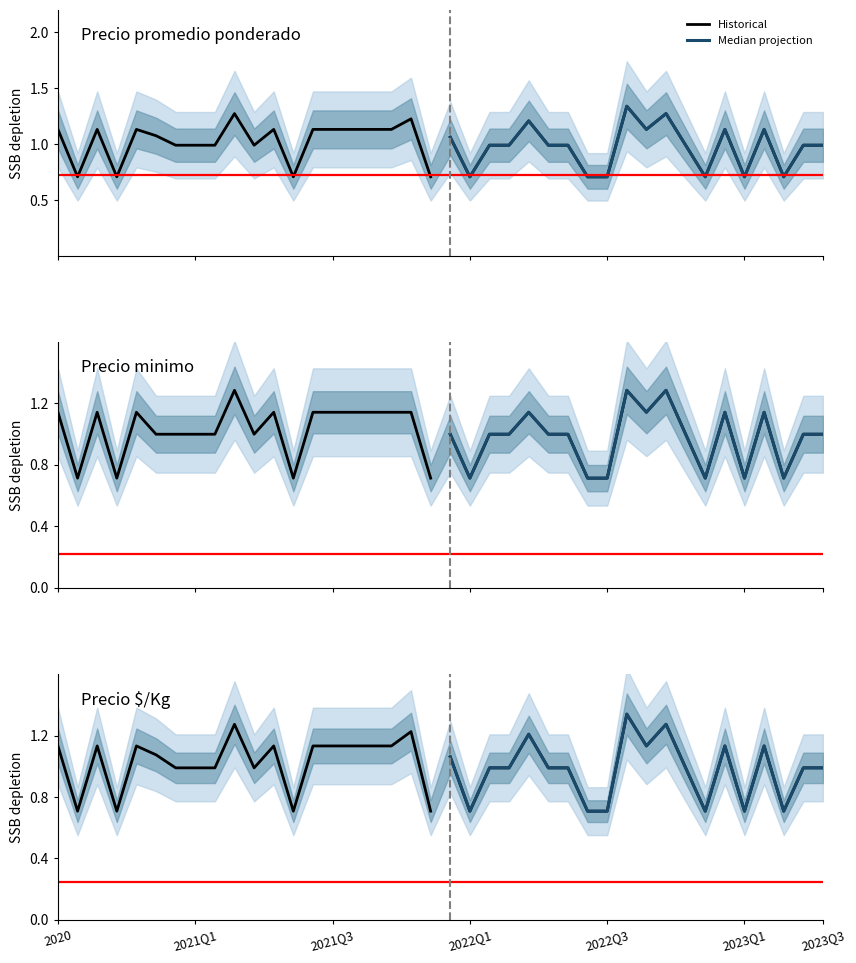

The value of Median projection at 2023Q1 is 1.3. True or false?

False